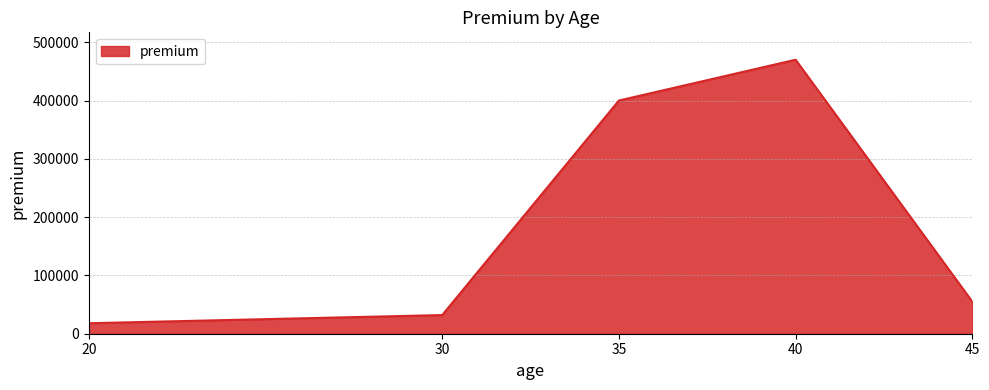

Where is the first local maximum?

40